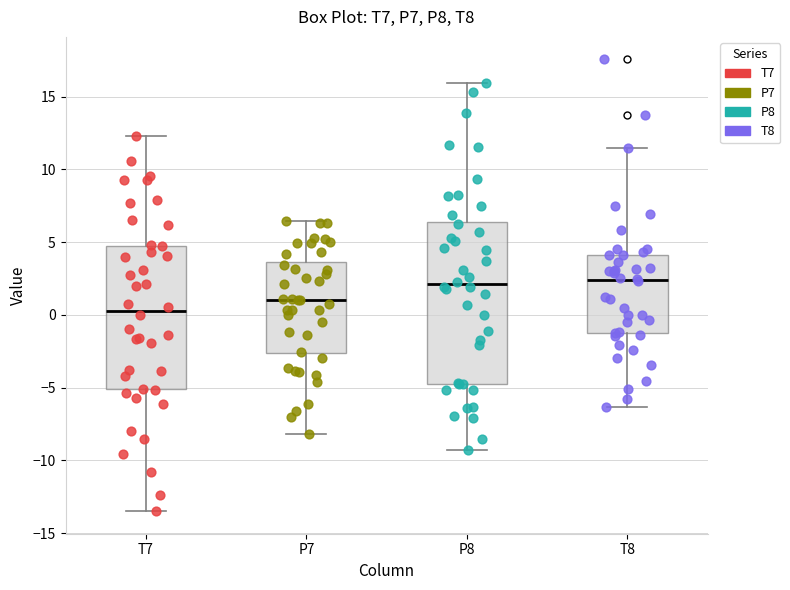

Reading left to right, read every box against the y-axis: the position of its median line, the range the box covers, and the ends of its whiskers. The values are not printed on the chart, so give them approximately, as read against the axis.

T7: median 0.5, box -5.0 to 4.5, whiskers -13.5 to 12.5
P7: median 1.0, box -2.5 to 3.5, whiskers -8.0 to 6.5
P8: median 2.0, box -4.5 to 6.5, whiskers -9.5 to 16.0
T8: median 2.5, box -1.5 to 4.0, whiskers -6.5 to 11.5